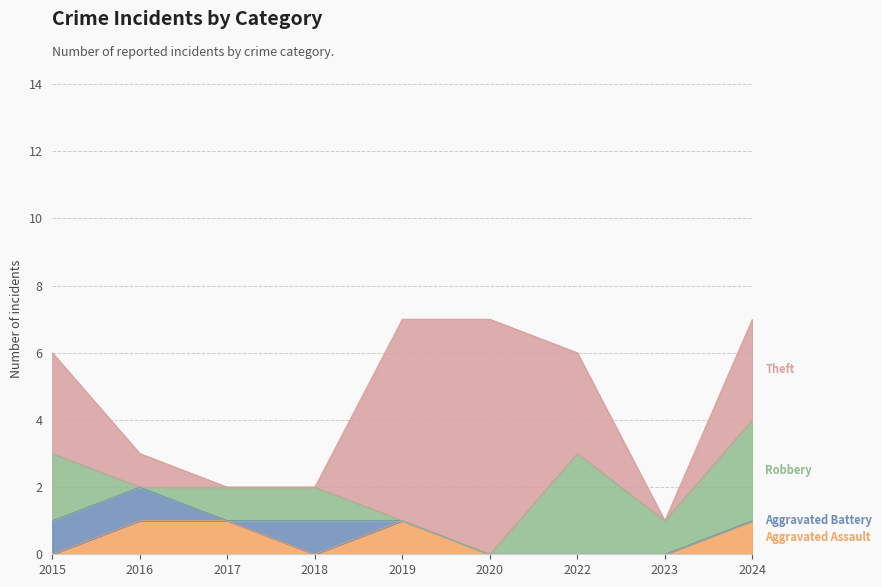

Between 2018 and 2023, which series saw the biggest shift?

Aggravated Battery